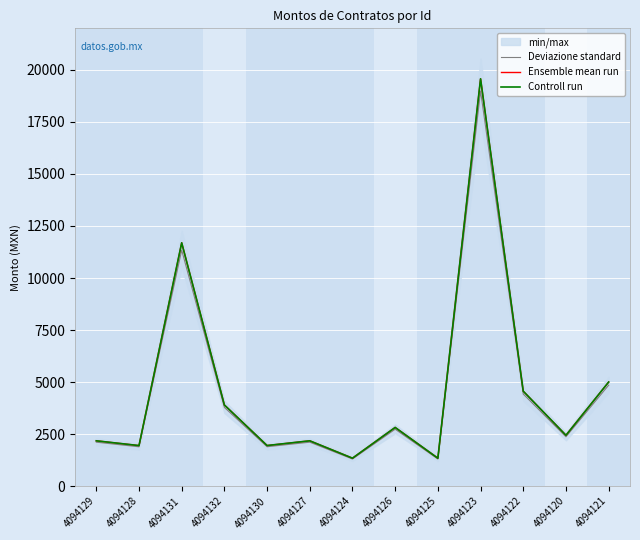

Reading left to right, what are all the values shown in this chart?

Deviazione standard: 2109.8	1888.0	11342.0	3780.7	1890.3	2109.8	1300.5	2733.1	1300.5	18987.8	4423.2	2369.4	4850.0
Ensemble mean run: 2175.0	1946.4	11692.8	3897.6	1948.8	2175.0	1340.7	2817.6	1340.7	19575.0	4560.0	2442.7	5000.0
Controll run: 2175.0	1946.4	11692.8	3897.6	1948.8	2175.0	1340.7	2817.6	1340.7	19575.0	4560.0	2442.7	5000.0